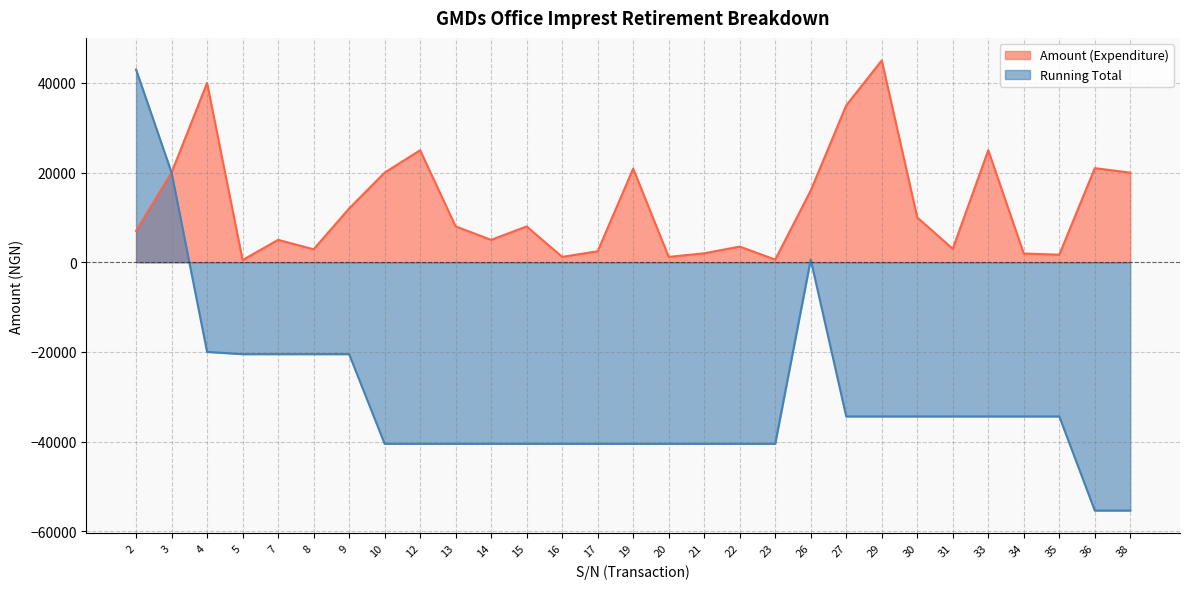

What is the difference between the maximum and minimum values in the Amount (Expenditure) series?

44542